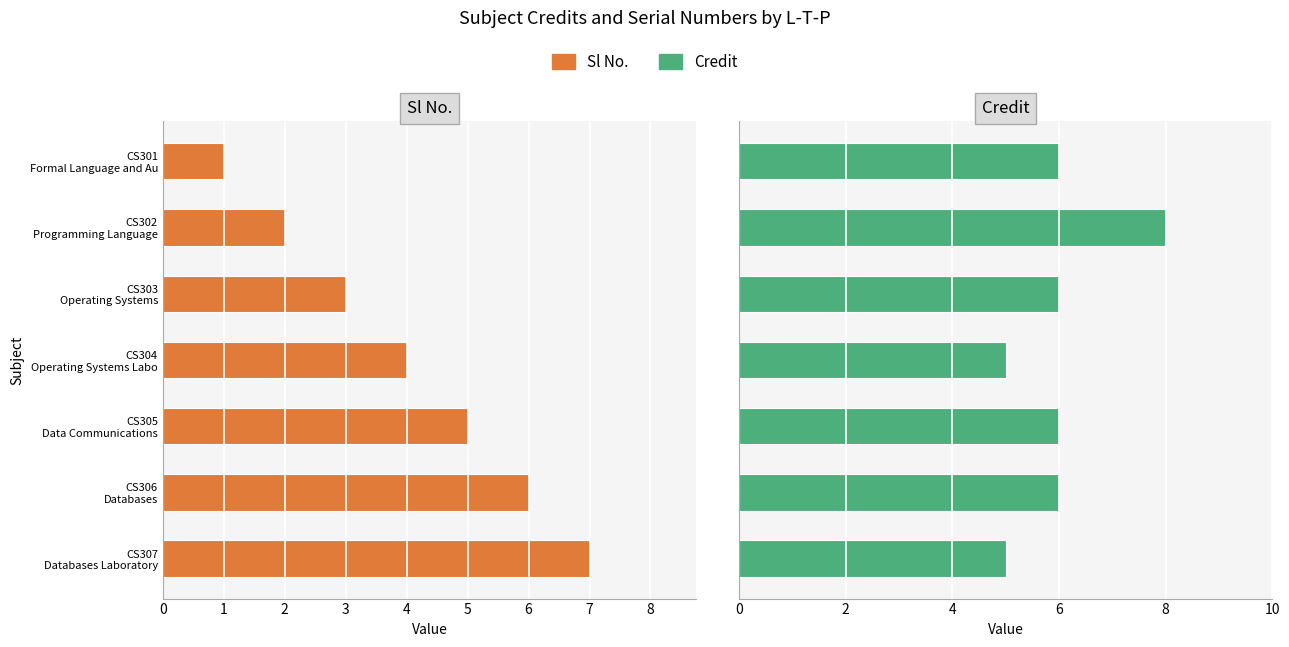

Rank the series by their maximum value, from lowest to highest.

Sl No., Credit